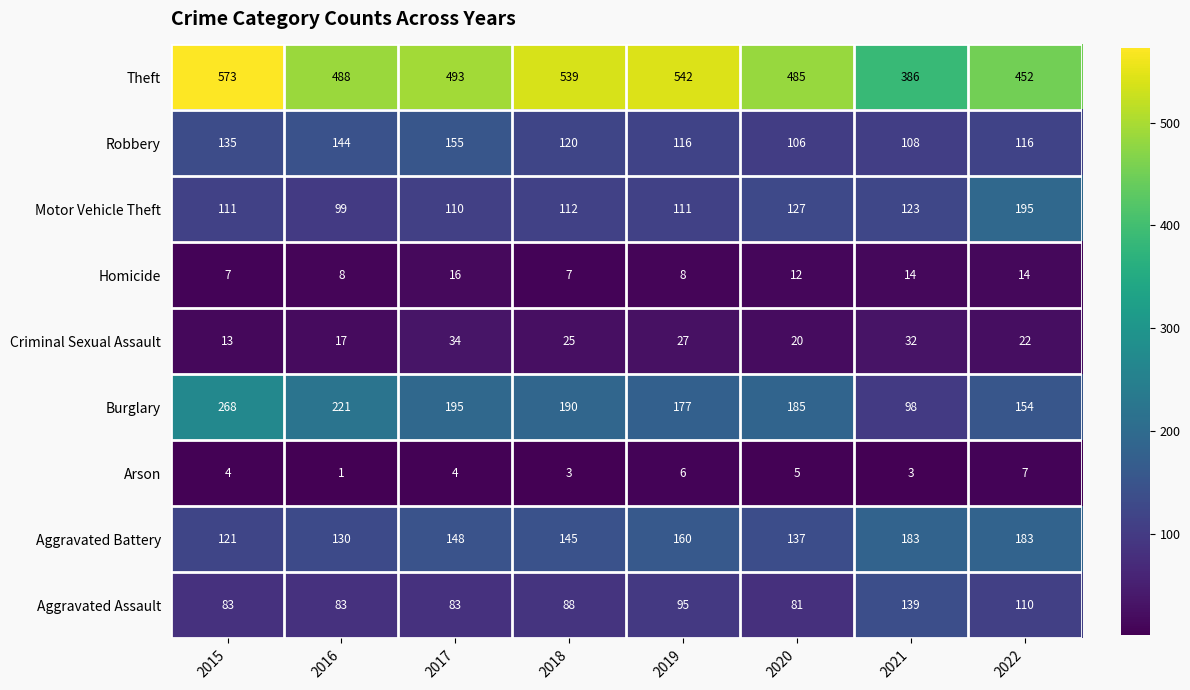

What is the highest value of the Theft series?

573